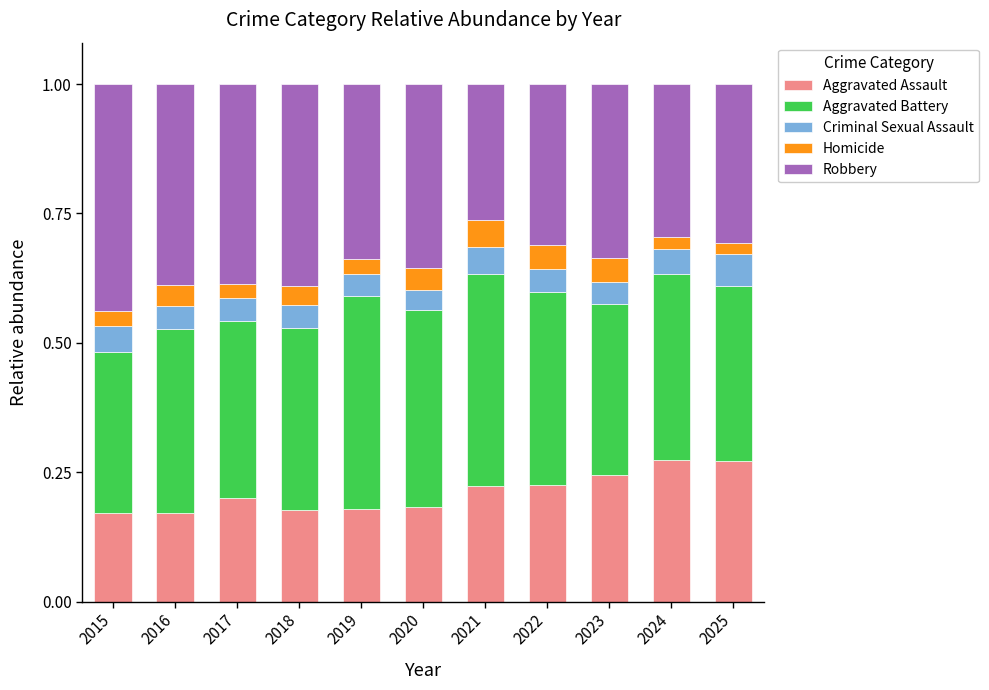

What is the total value across all series at 2020?

1.0